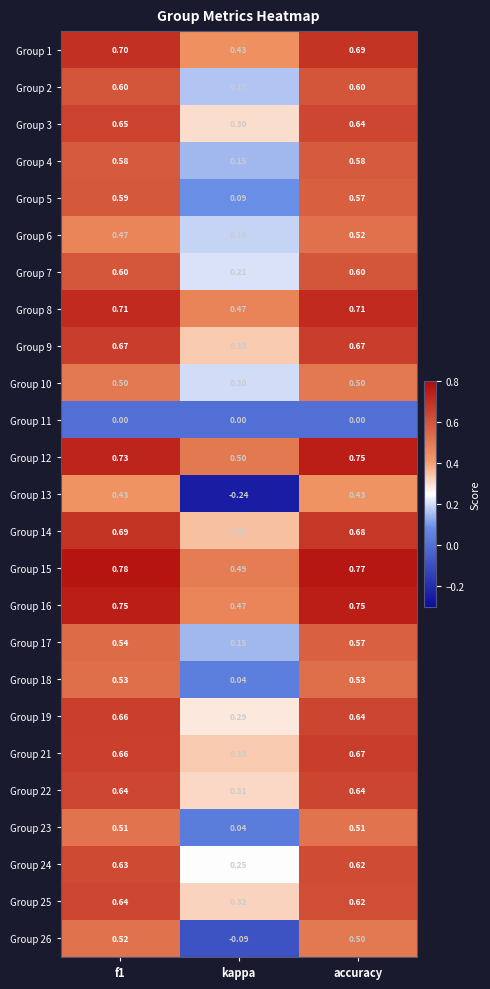

At which category does the chart reach its minimum across all series?

kappa